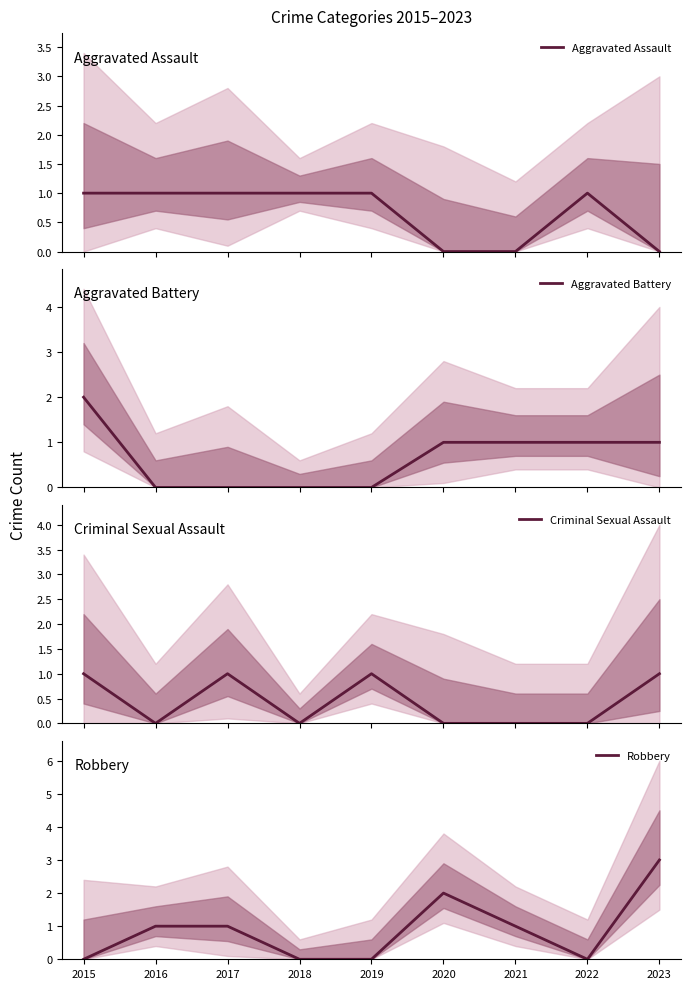

Is this an area chart (filled region under the line)?

No